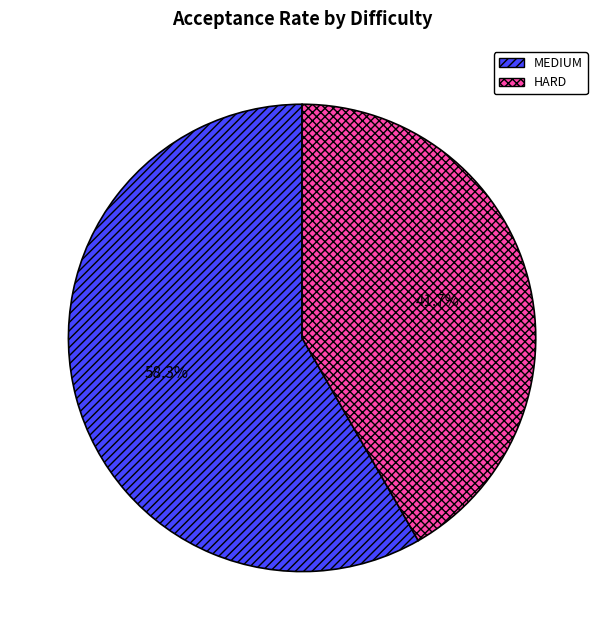

To the nearest percent, what is the difference between the largest and smallest slice percentages?

17%